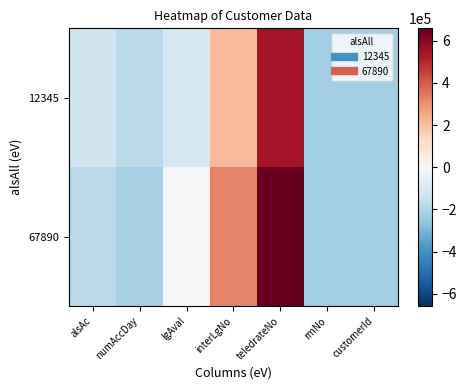

Which series has the largest total across all categories?

67890